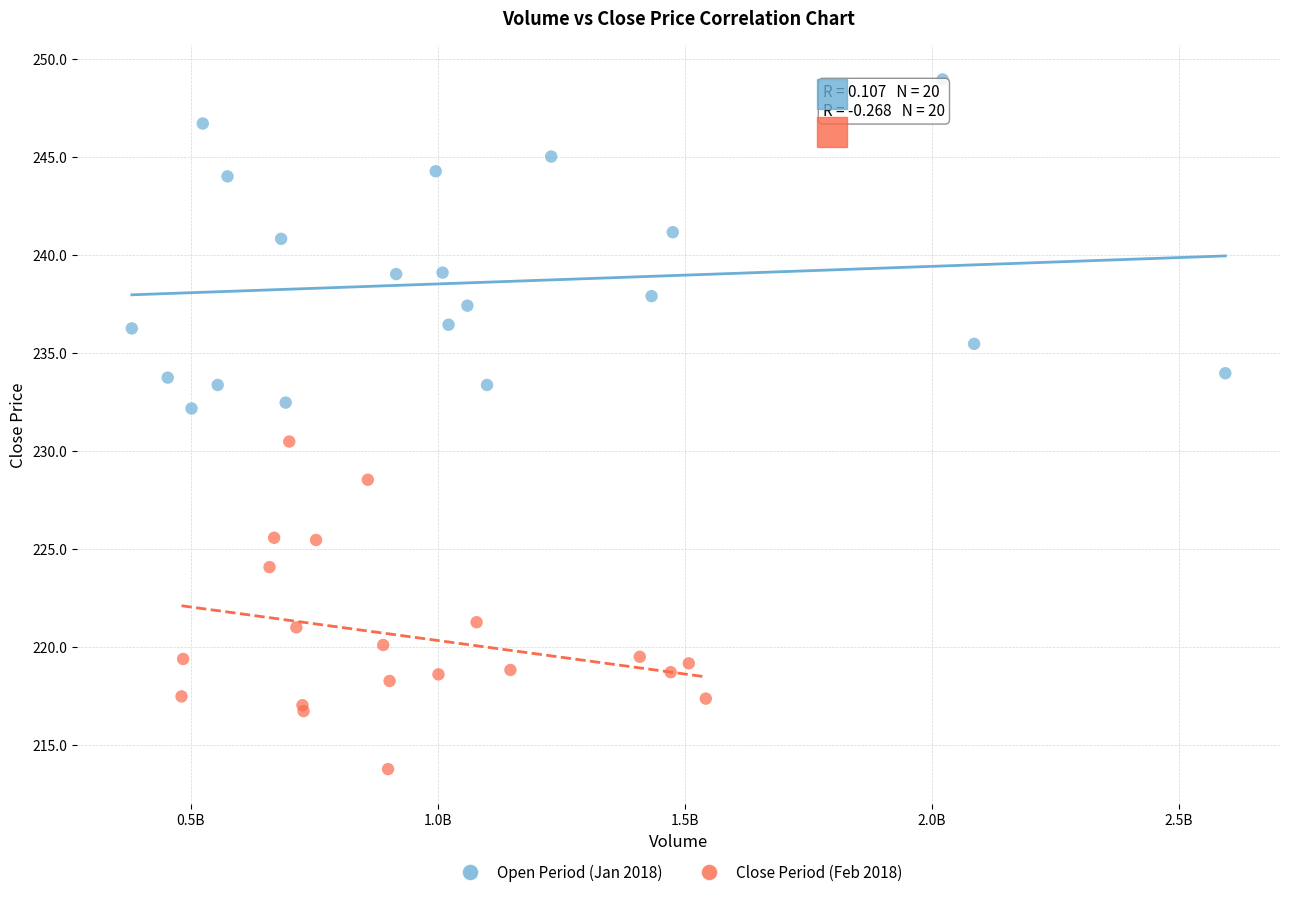

Which series contains the highest Y value?

Open Period (Jan 2018)